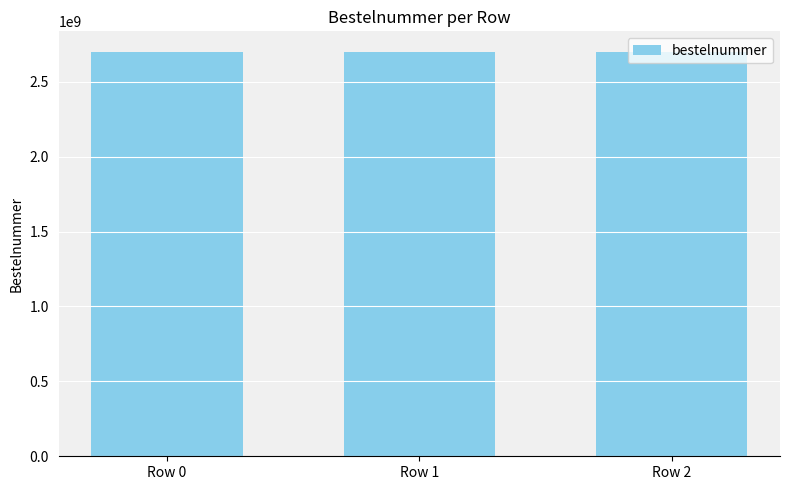

What value does the data have at Row 2, to the nearest 50?

2700113900